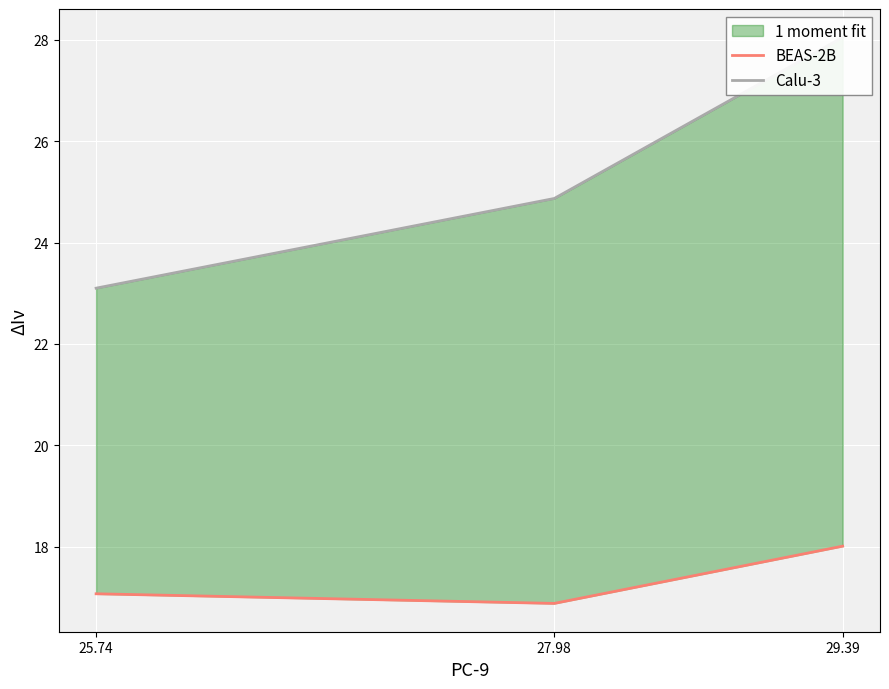

How many categories are shown in the chart?

3